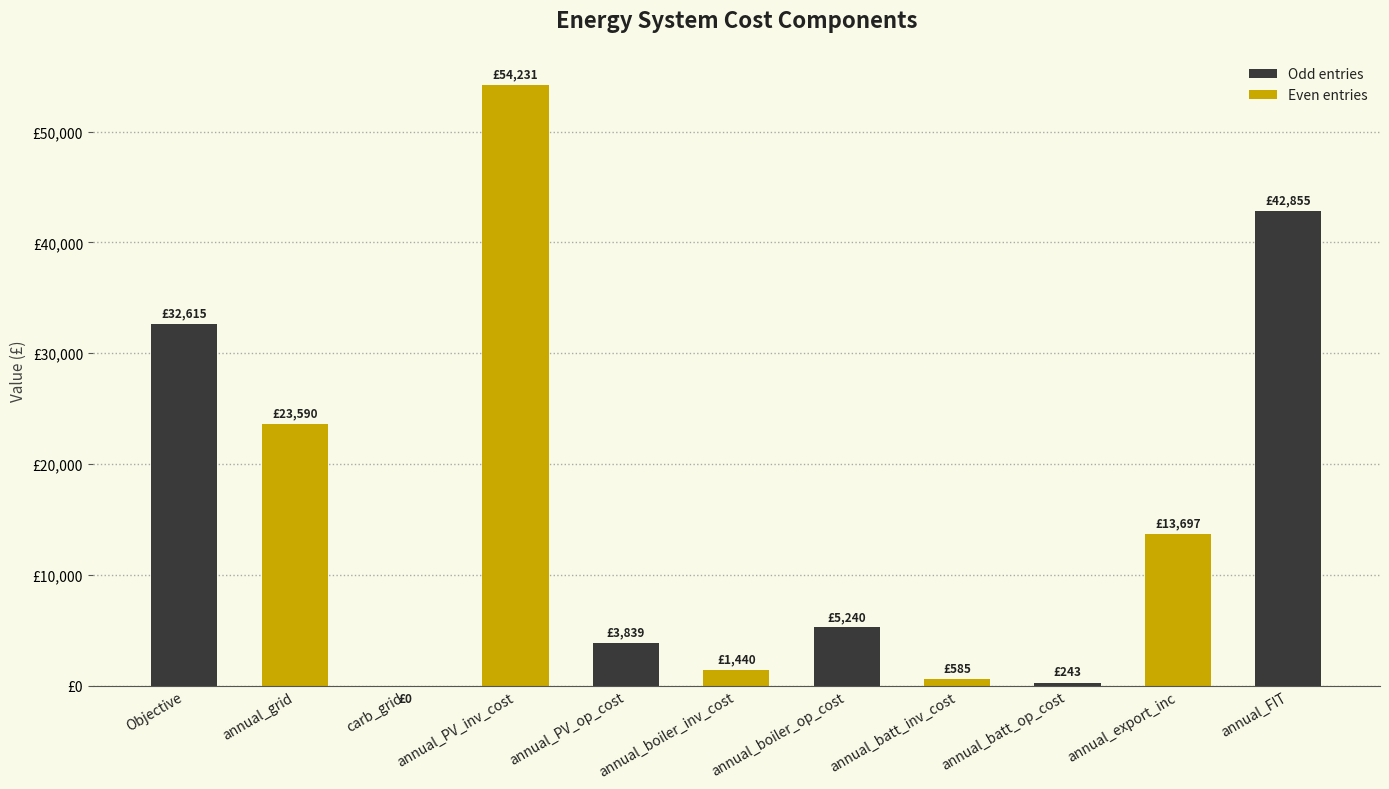

What is the difference between the values at Objective and annual_FIT?

10240.5